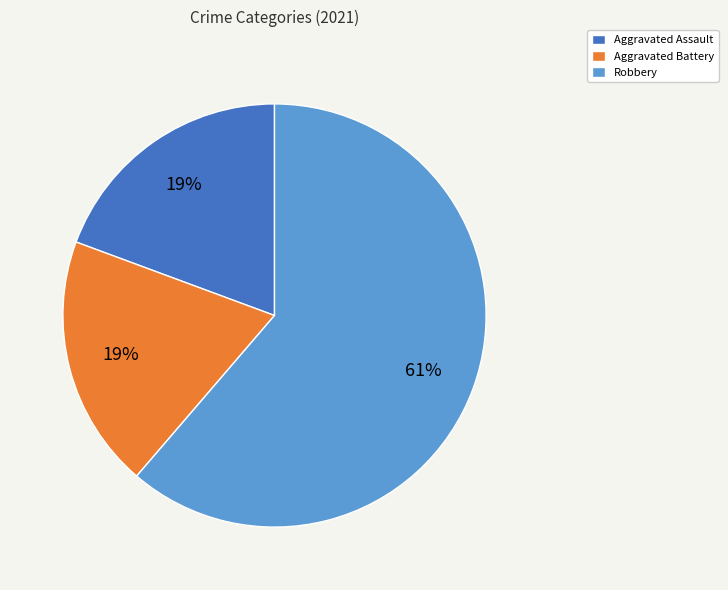

What is the largest slice in the pie chart?

Robbery